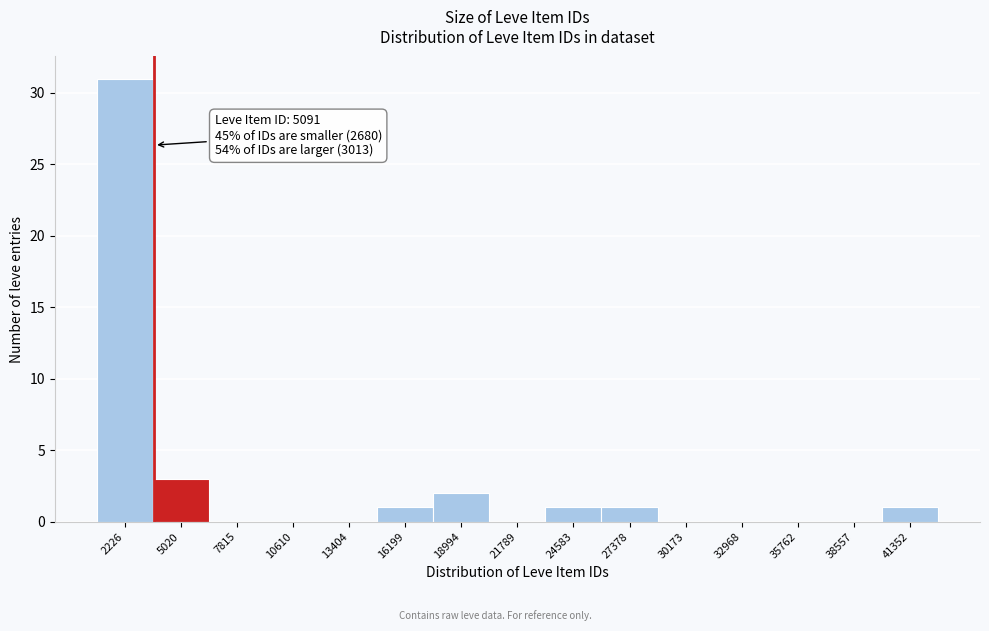

Reading left to right, list all the values displayed in this chart.

2226=31	5020=3	7815=0	10610=0	13404=0	16199=1	18994=2	21789=0	24583=1	27378=1	30173=0	32968=0	35762=0	38557=0	41352=1